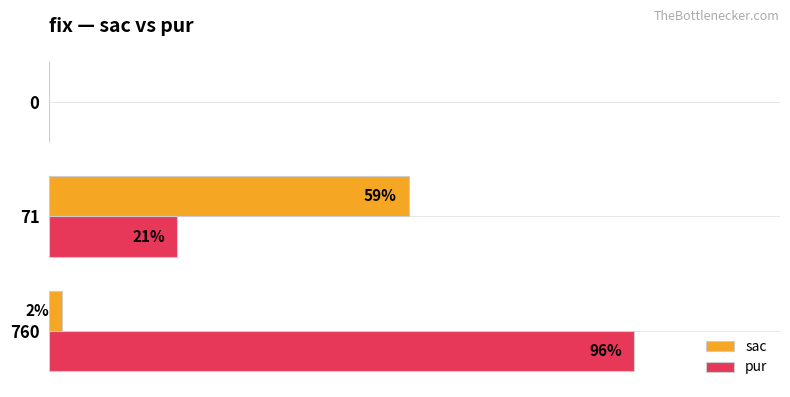

Between 760 and 0, which series saw the biggest shift?

pur